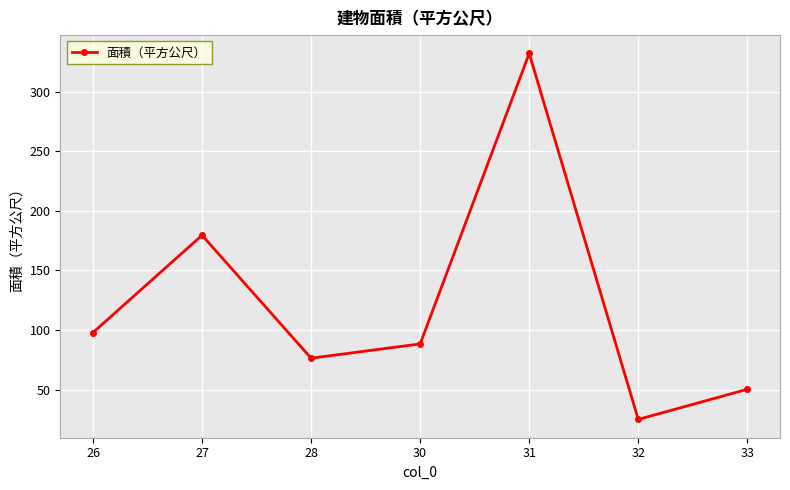

List the labels in order of value, smallest first.

32, 33, 28, 30, 26, 27, 31